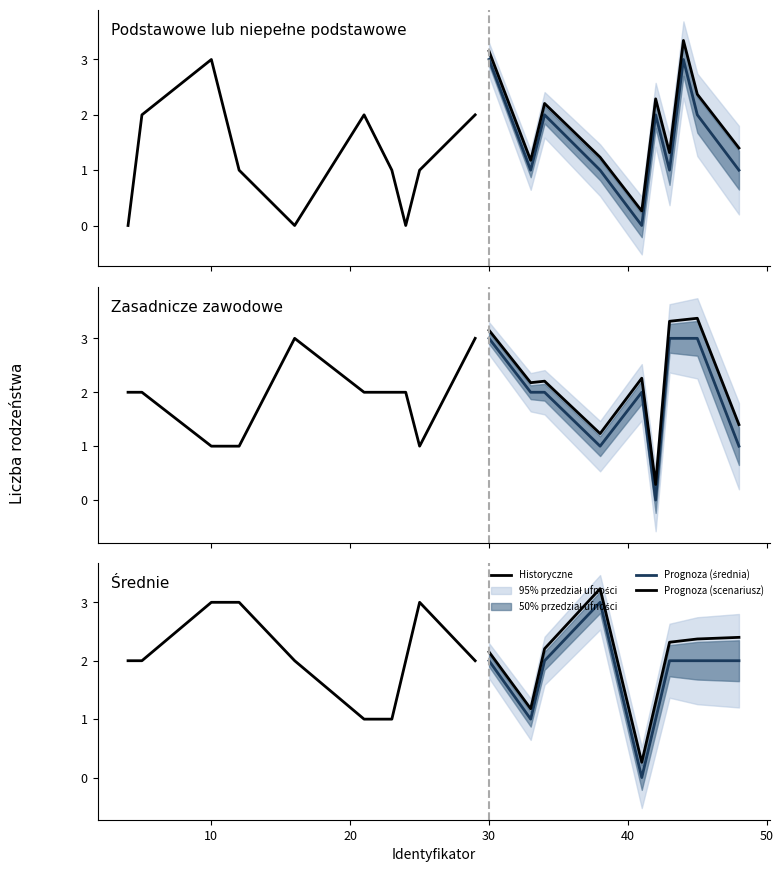

What is the maximum value shown in the chart?

3.2